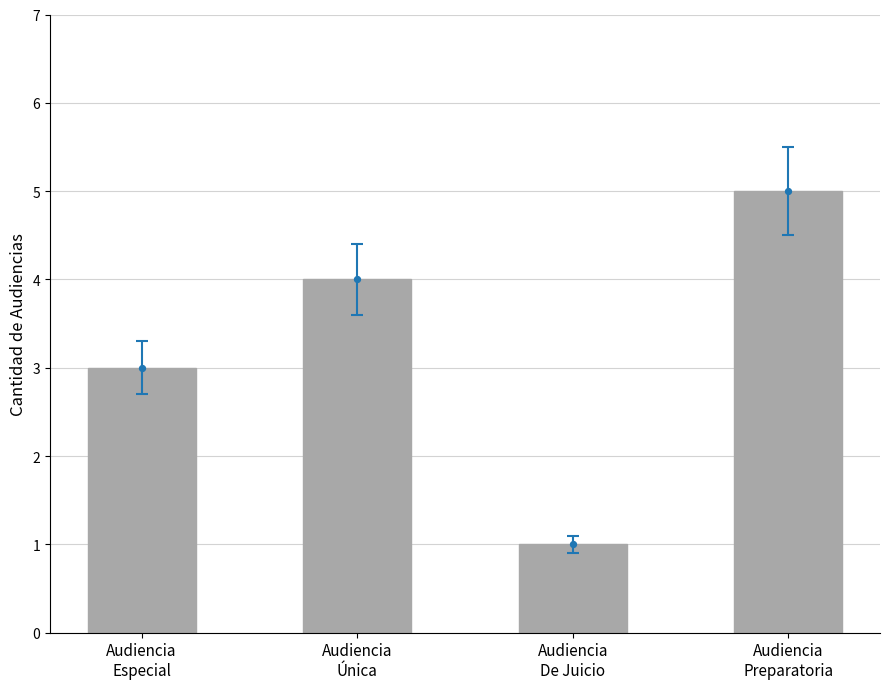

What is the change in value from Audiencia
Especial to Audiencia
Única?

+1